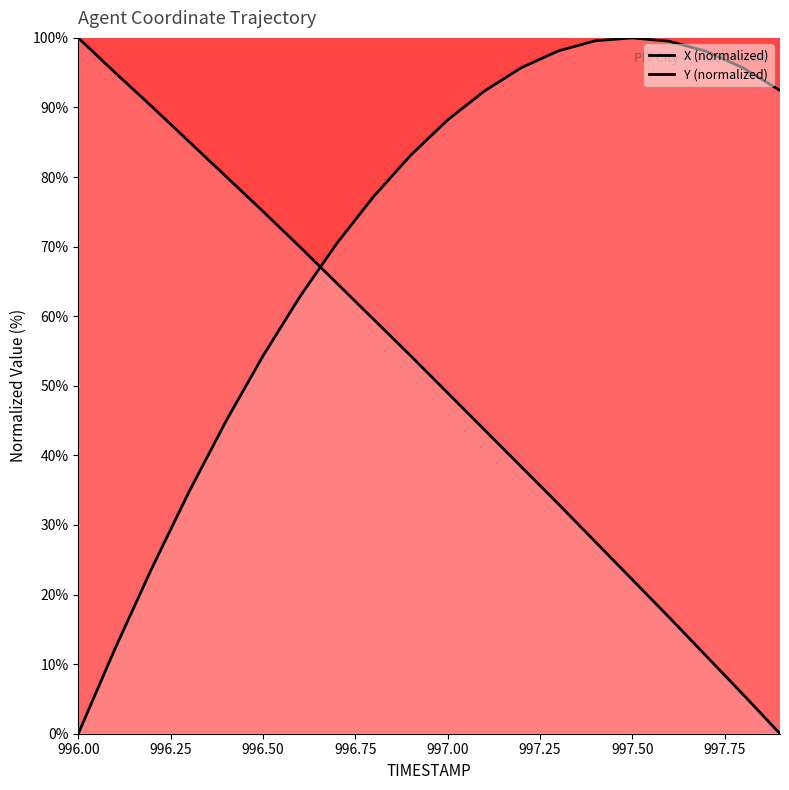

How many interior local peaks does the Y series have?

1